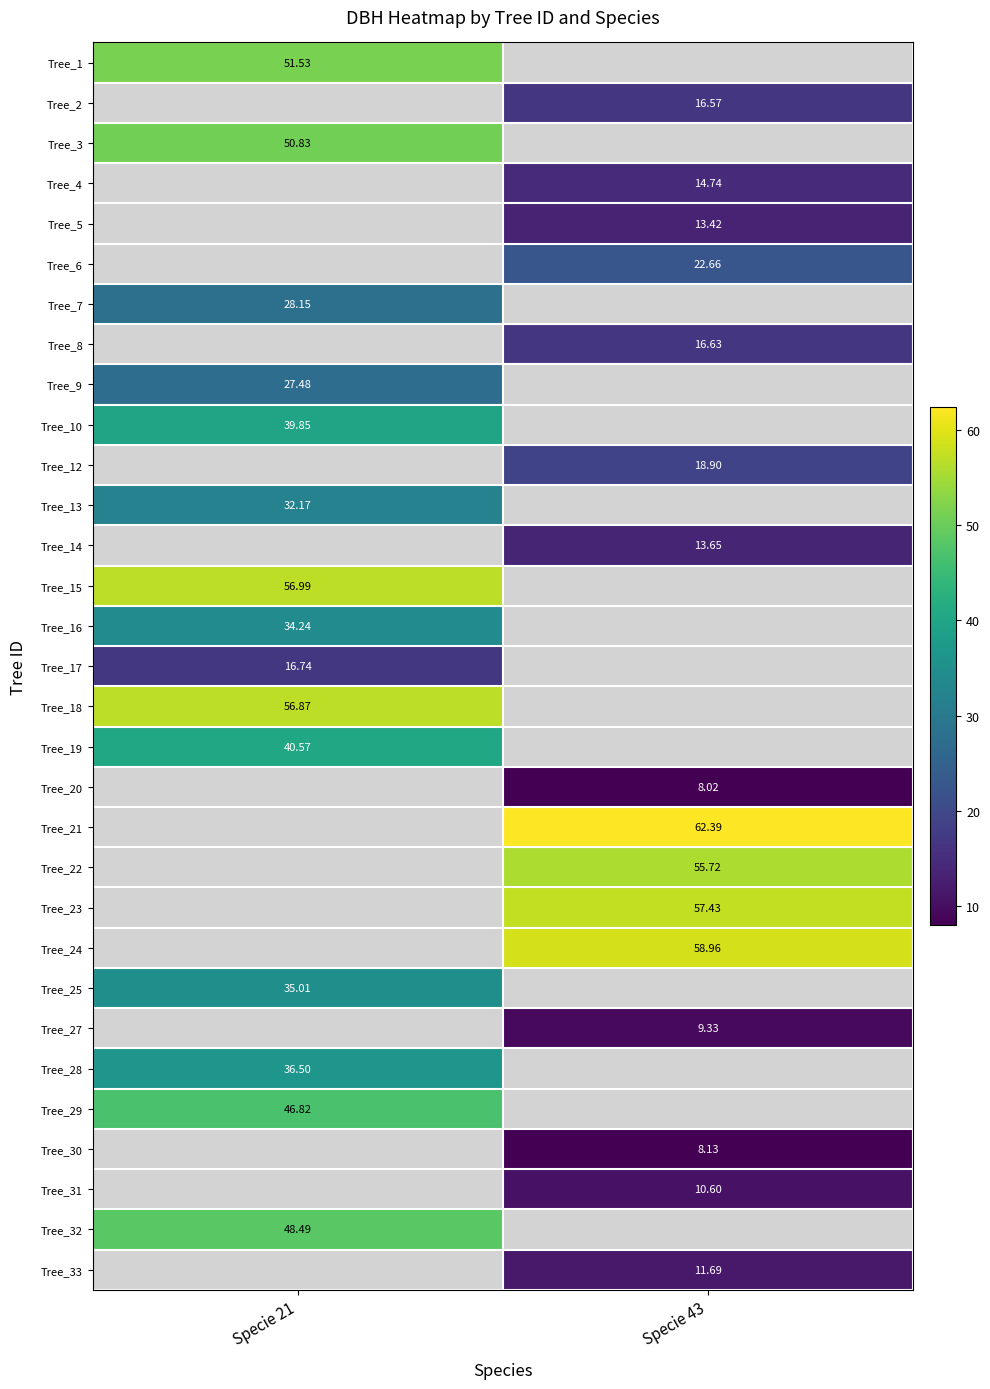

Is the value of Tree_5 at Specie 43 greater than the value of Tree_32 at Specie 21?

No